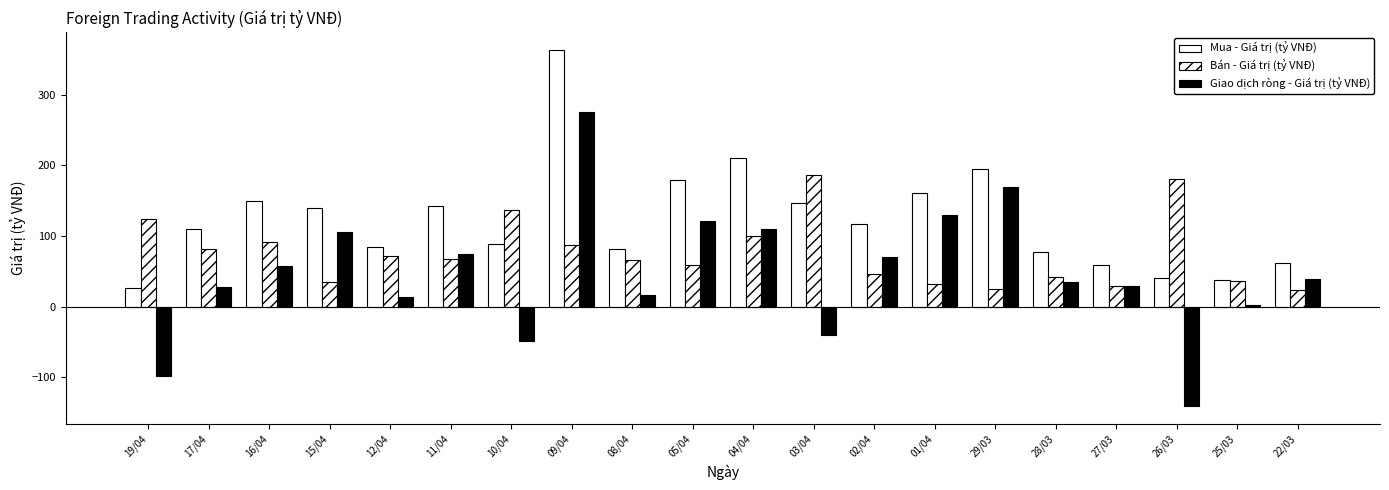

What is the sum of all Mua - Giá trị (tỷ VNĐ) values?

2472.6